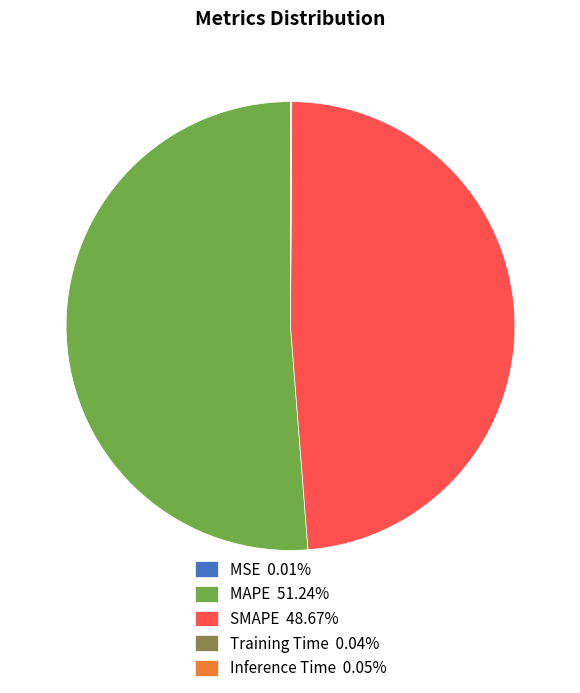

Is MAPE 51.24% the majority of the pie?

Yes